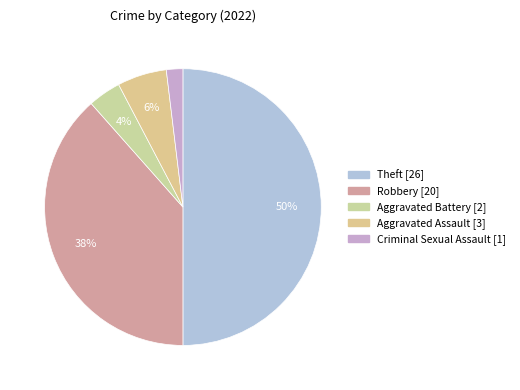

Is there a majority slice in this chart?

No